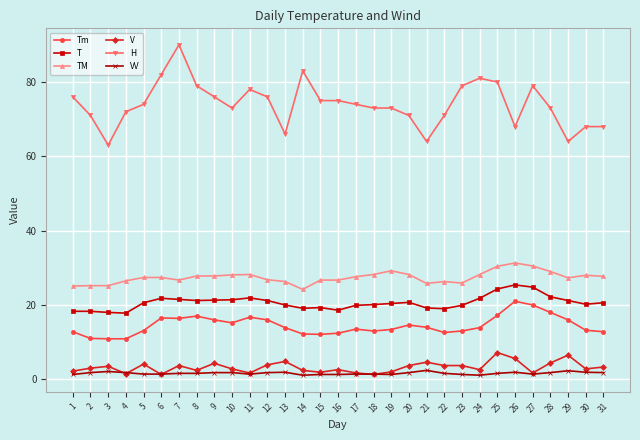

True or false: Tm and H intersect in this chart.

False